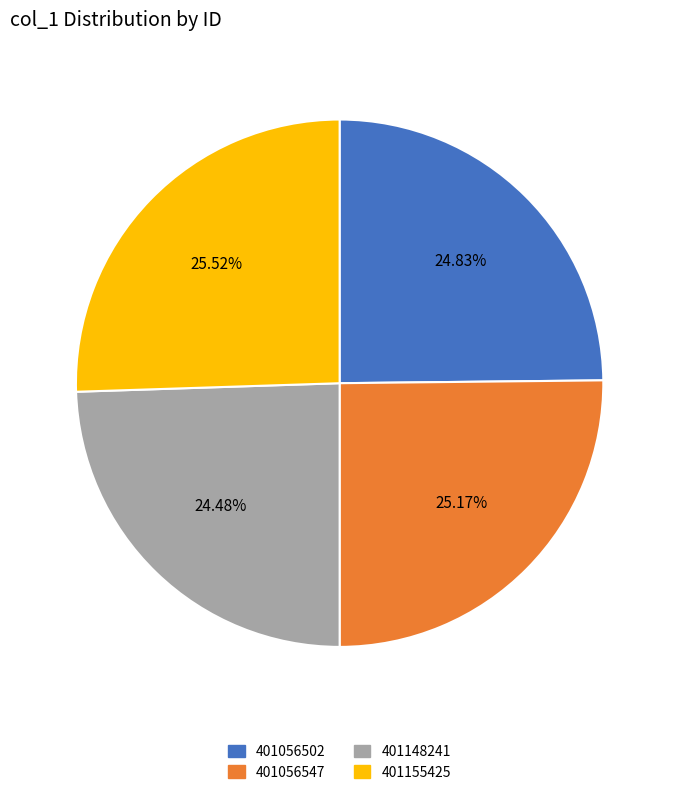

What percentage is the 401056502 slice, to the nearest percent?

25%